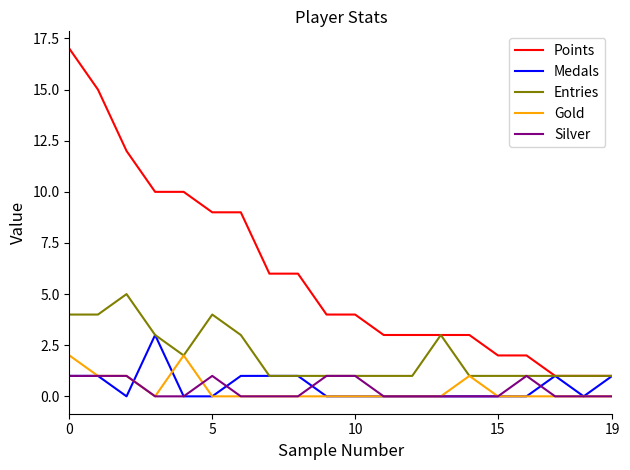

Reading right to left, what are all the values shown in this chart?

Points: 1	1	1	2	2	3	3	3	3	4	4	6	6	9	9	10	10	12	15	17
Medals: 1	0	1	0	0	0	0	0	0	0	0	1	1	1	0	0	3	0	1	1
Entries: 1	1	1	1	1	1	3	1	1	1	1	1	1	3	4	2	3	5	4	4
Gold: 0	0	0	0	0	1	0	0	0	0	0	0	0	0	0	2	0	1	1	2
Silver: 0	0	0	1	0	0	0	0	0	1	1	0	0	0	1	0	0	1	1	1